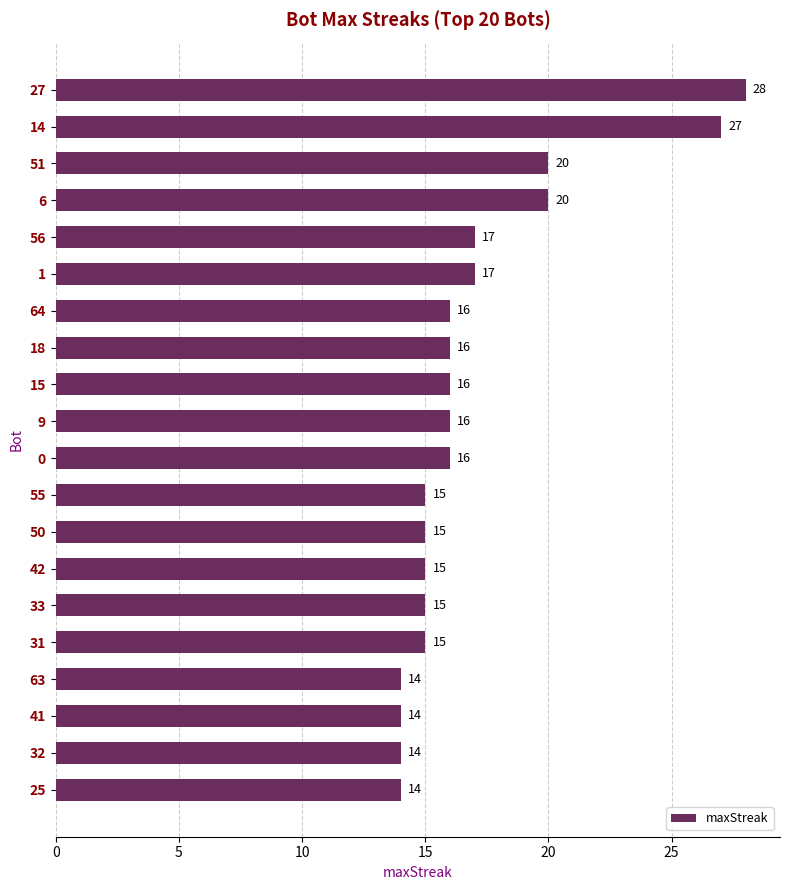

Reading bottom to top, list all the values displayed in this chart.

25=14	32=14	41=14	63=14	31=15	33=15	42=15	50=15	55=15	0=16	9=16	15=16	18=16	64=16	1=17	56=17	6=20	51=20	14=27	27=28